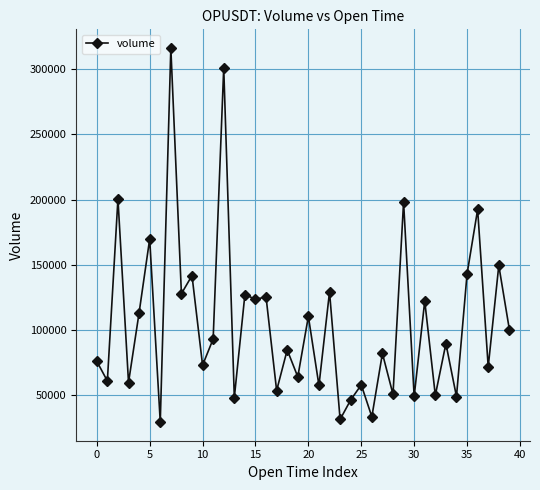

What is the average value?

105165.4